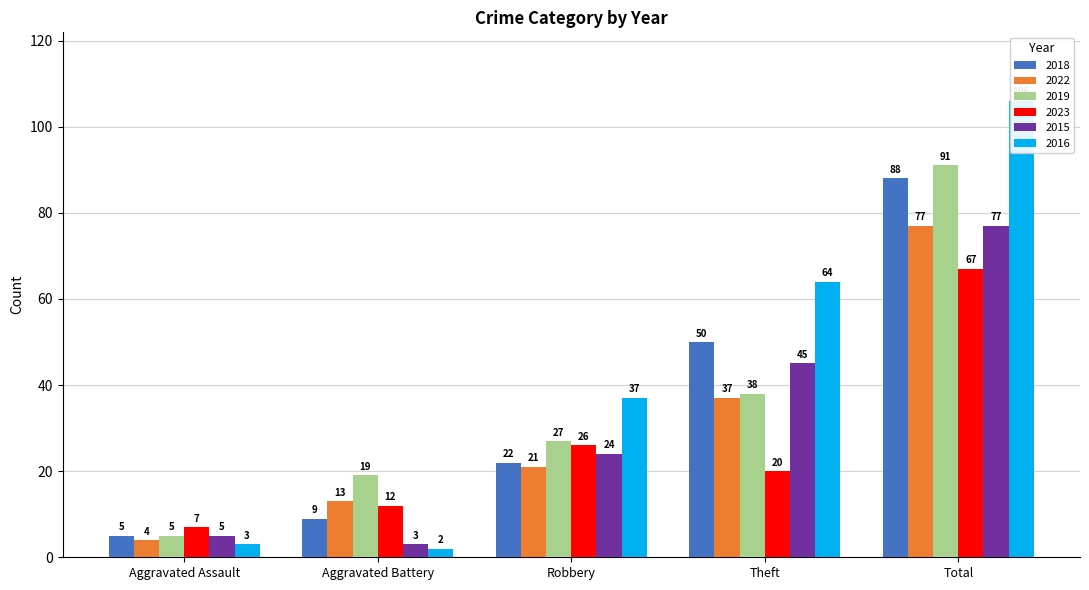

At which label does 2023 reach its minimum?

Aggravated Assault